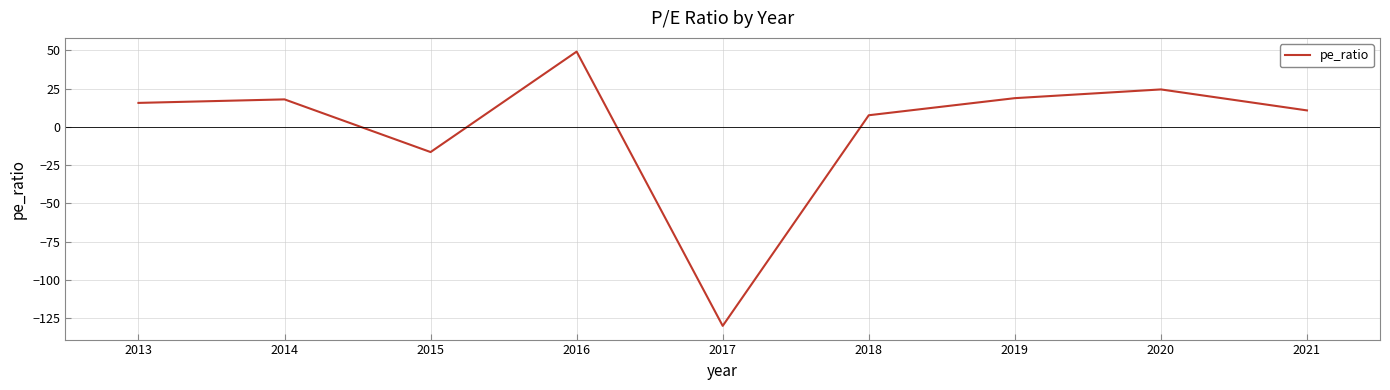

What is the ratio of the value at 2014 to the value at 2016?

0.4